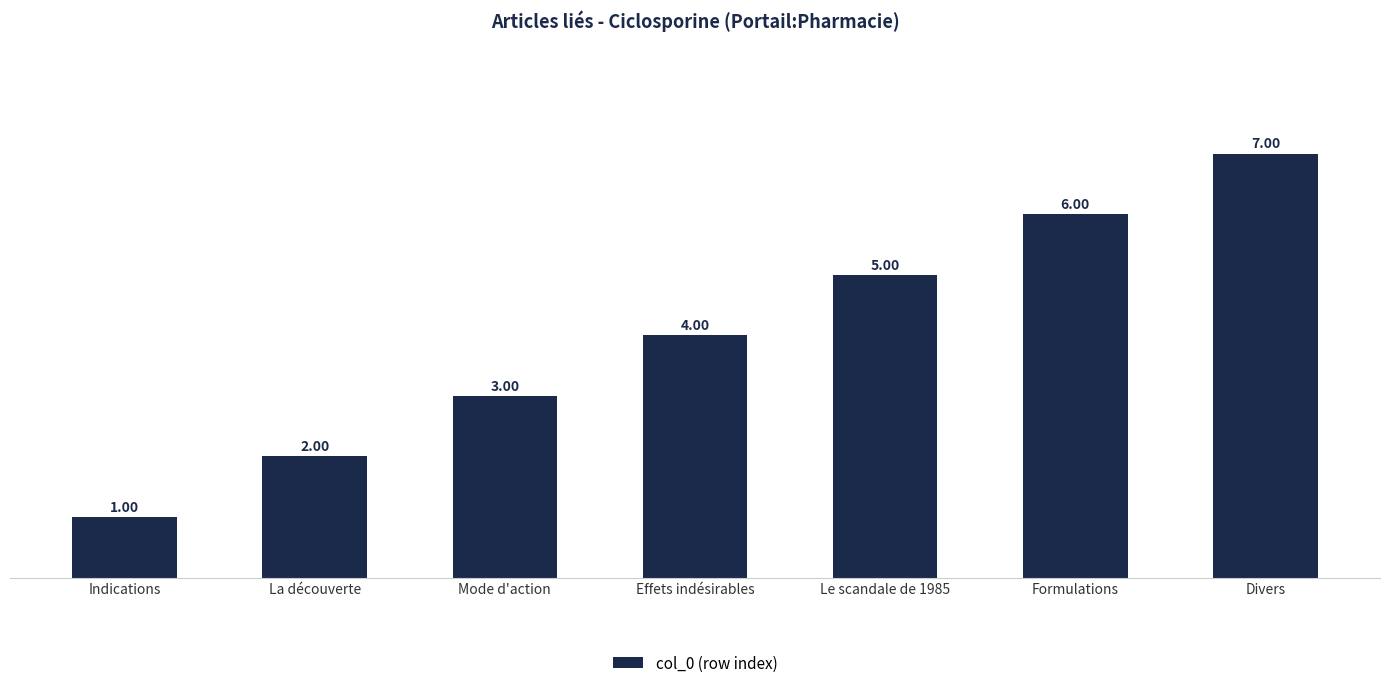

What is the average value?

4